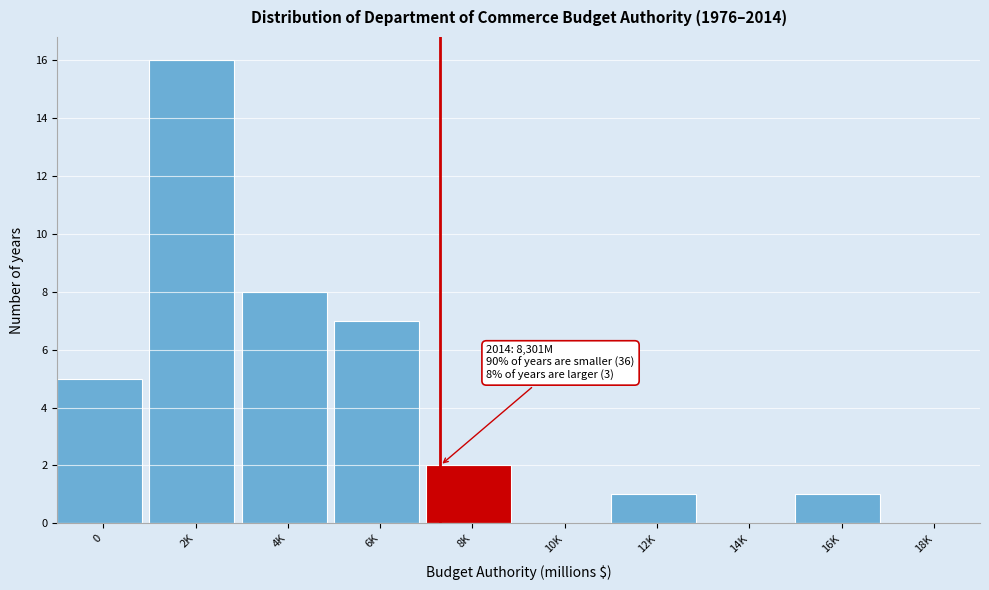

Reading left to right, transcribe all the data shown in this chart.

0=5	2K=16	4K=8	6K=7	8K=2	10K=0	12K=1	14K=0	16K=1	18K=0